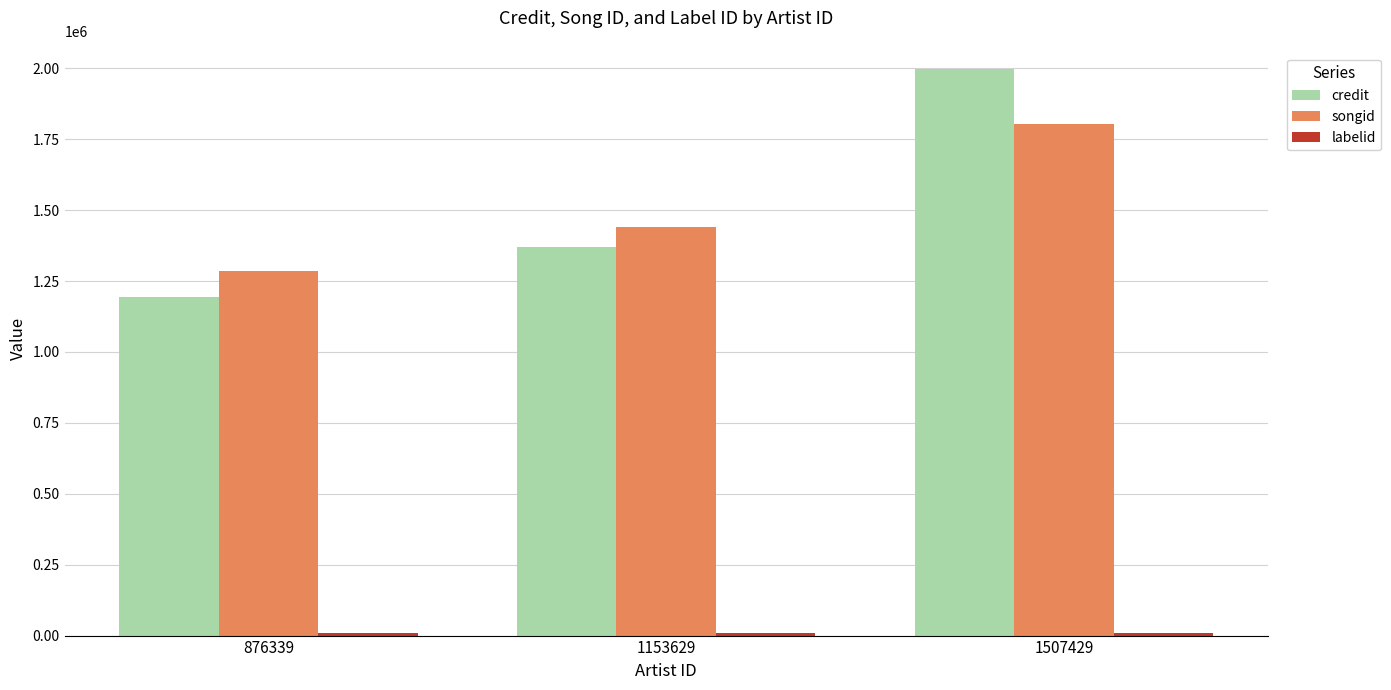

Which series changed the most between 1153629 and 1507429?

credit